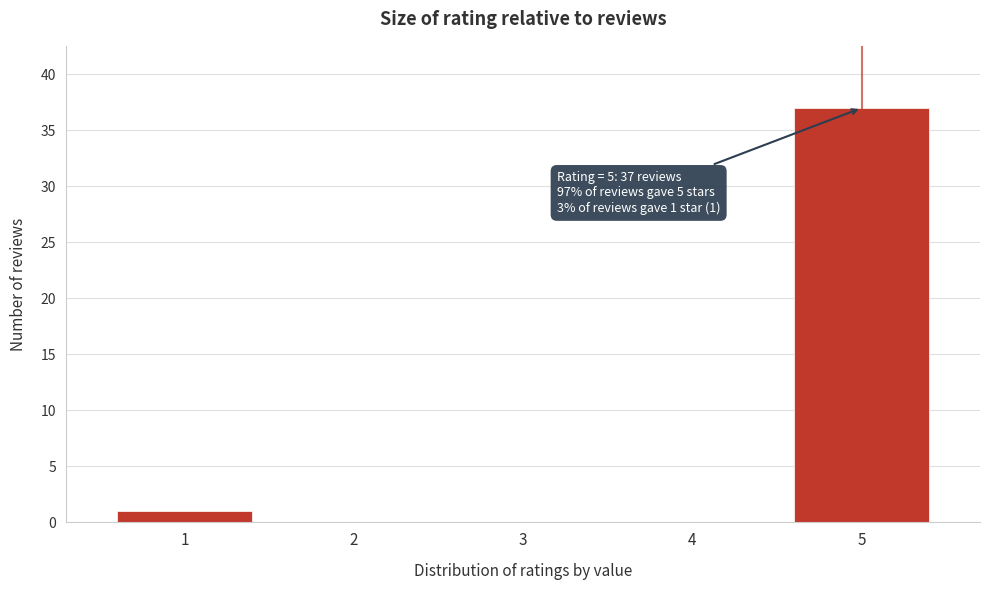

Reading left to right, what are all the values shown in this chart?

1=1	2=0	3=0	4=0	5=37